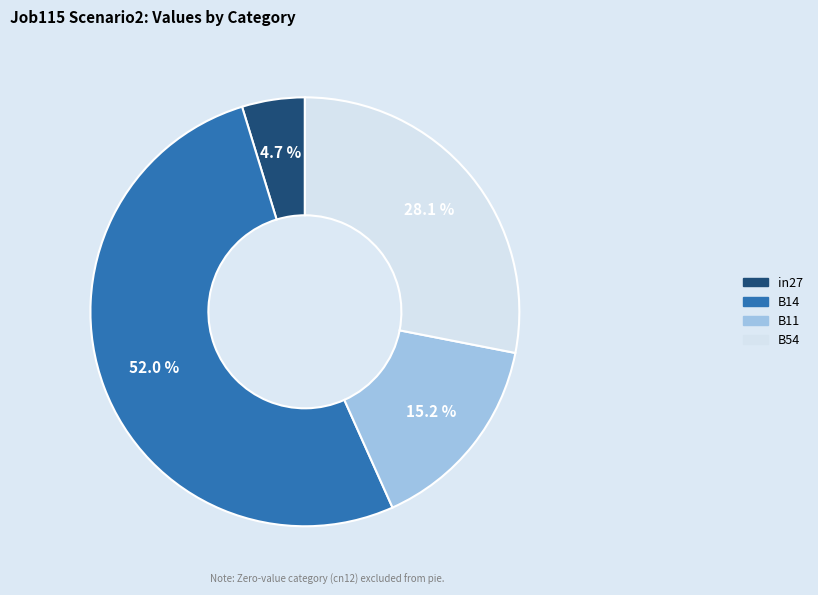

How many slices are in this pie chart?

4